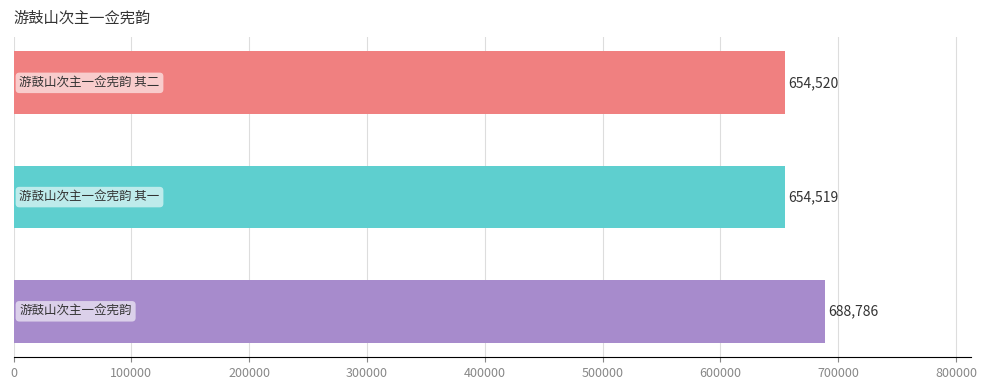

Are the bars horizontal?

Yes